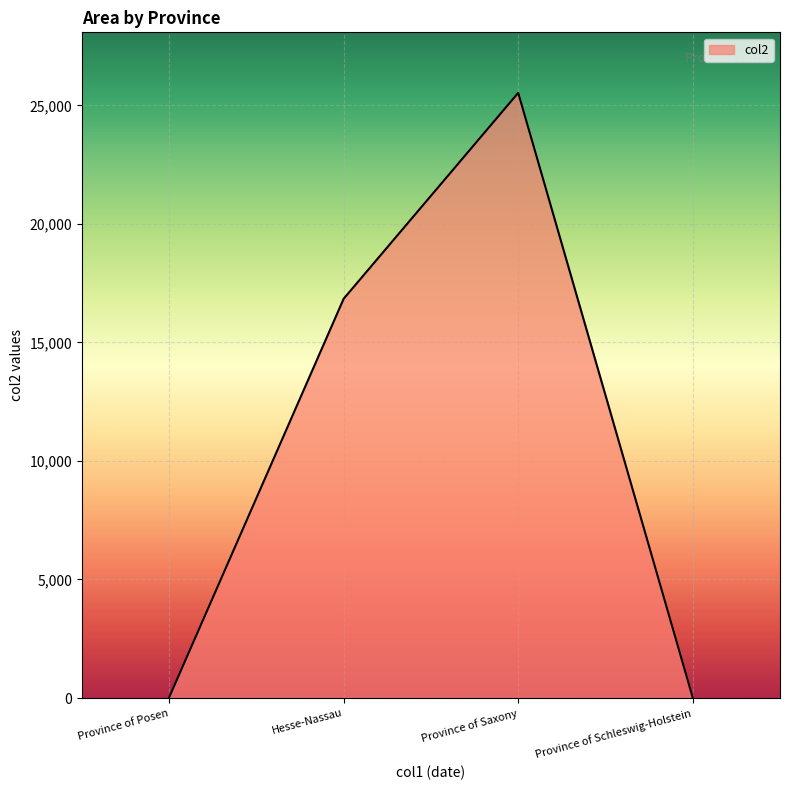

Which label corresponds to the largest value in the chart?

Province of Saxony